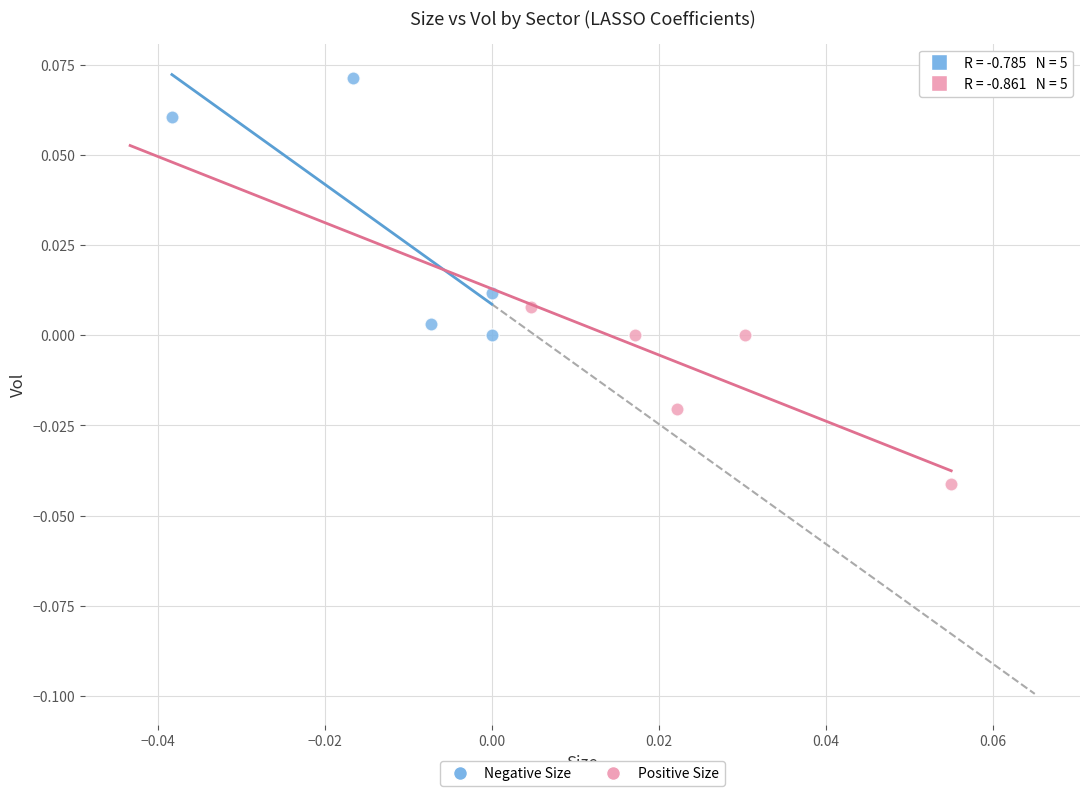

Which series reaches the minimum Y coordinate?

Positive Size